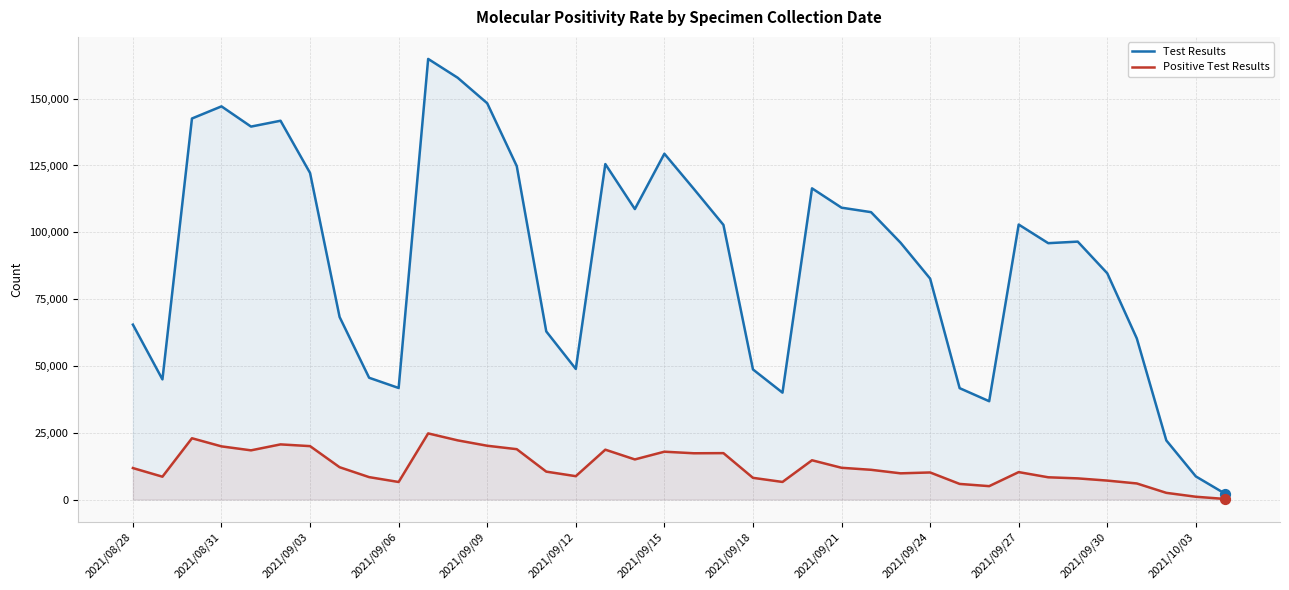

Which series has the largest total across all categories?

Test Results